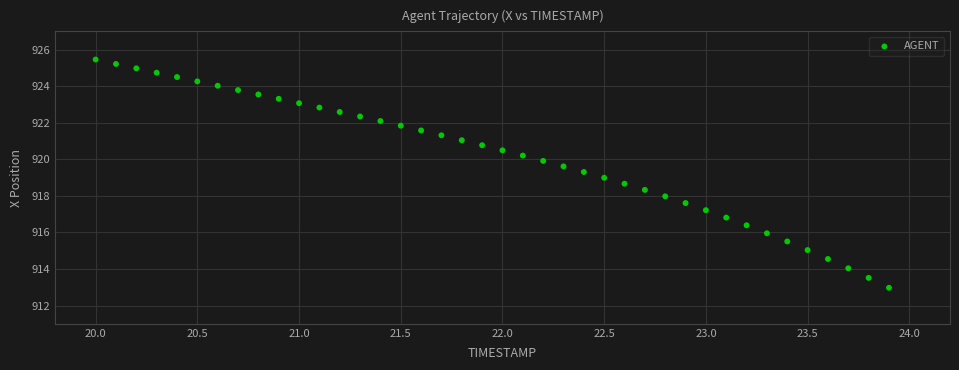

What is the range of X values (max minus min)?

3.9